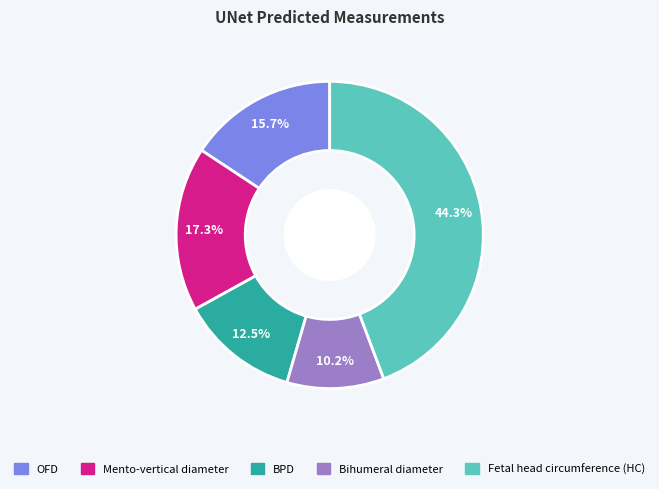

How many slices are in this pie chart?

5